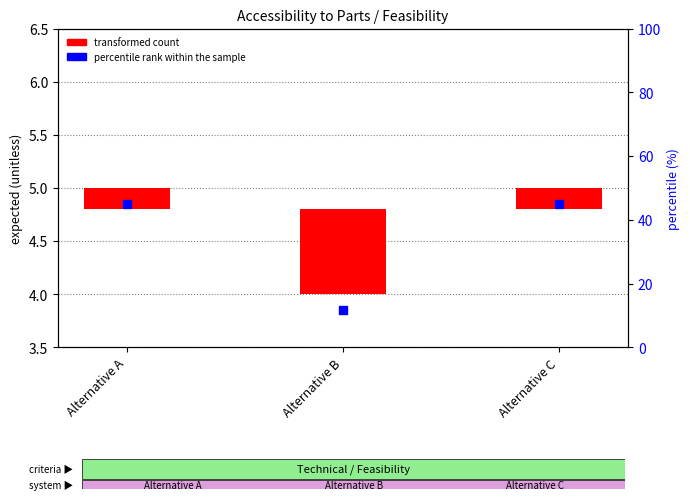

Which series contains the highest Y value?

percentile rank within the sample